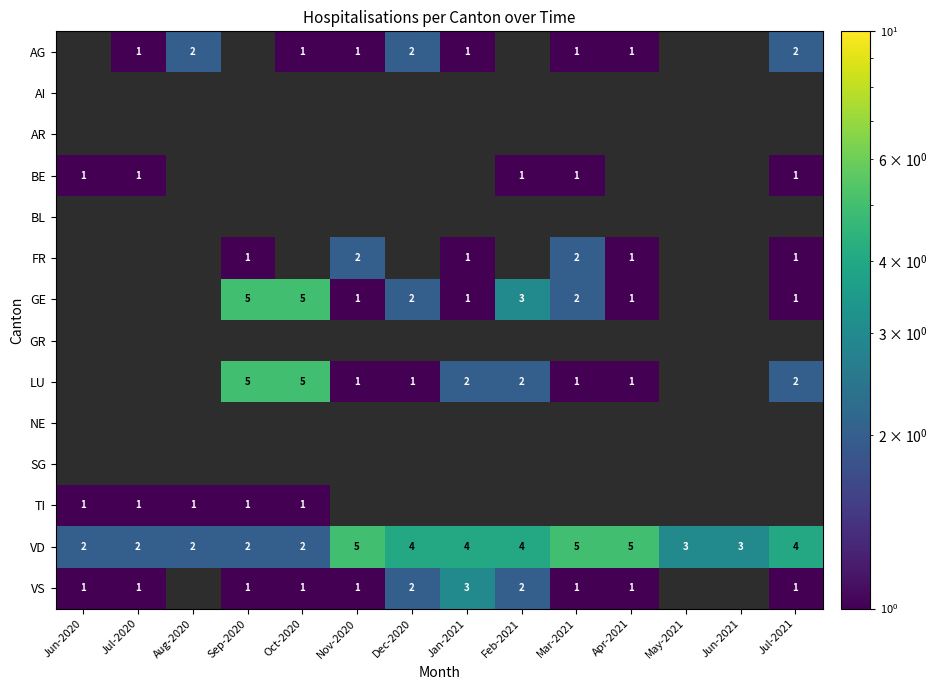

True or false: BE has a value of 2 at Mar-2021.

False